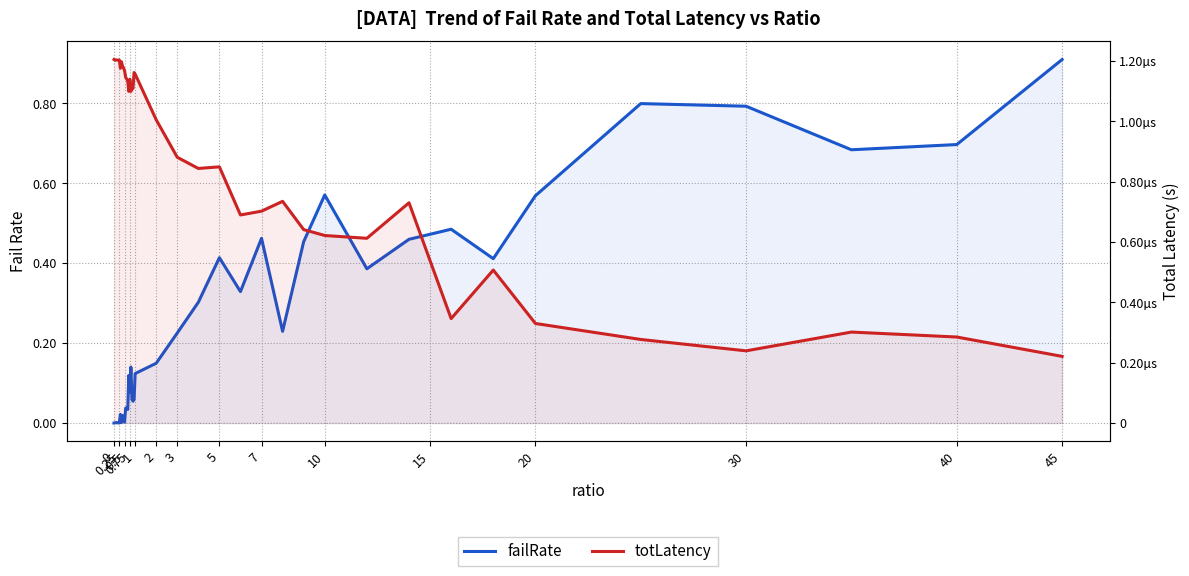

How many series are shown in this chart?

2